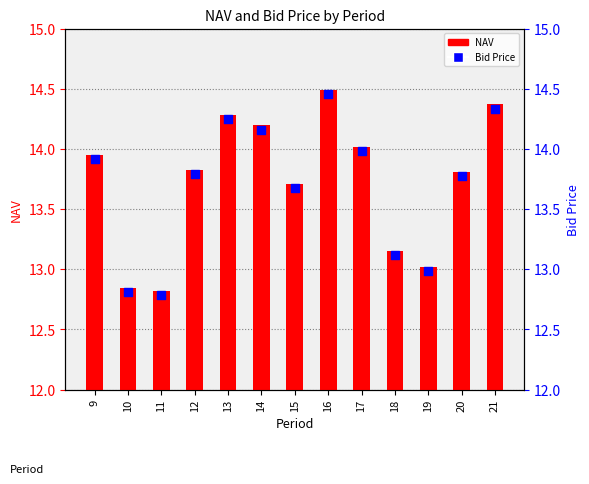

Which series reaches the minimum Y coordinate?

Bid Price